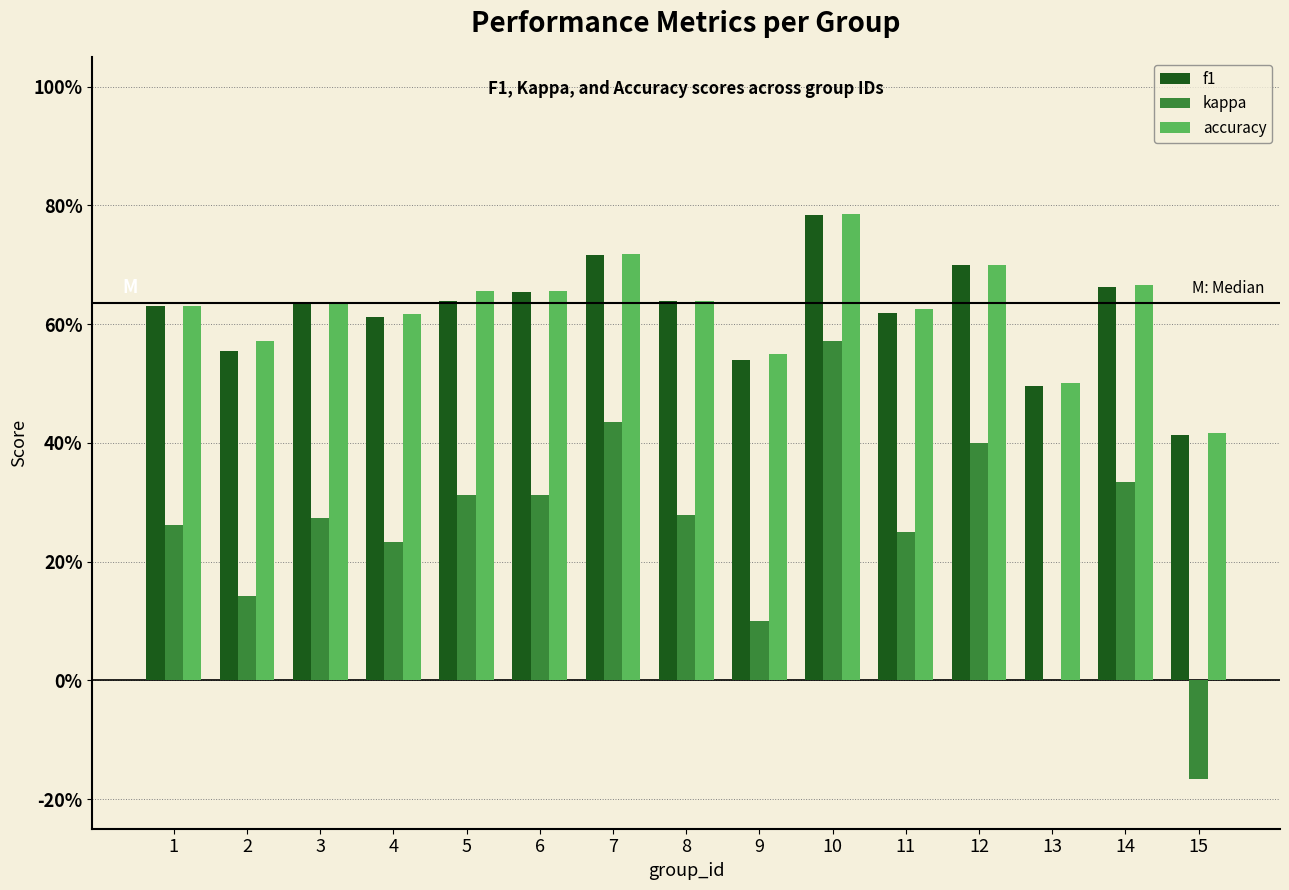

At which category is the sum across all series the highest?

10